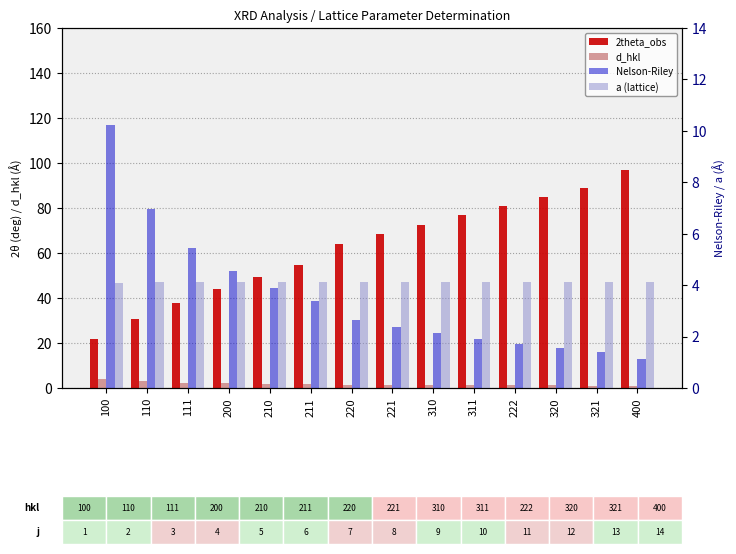

Read the Nelson-Riley value at 321.

1.4